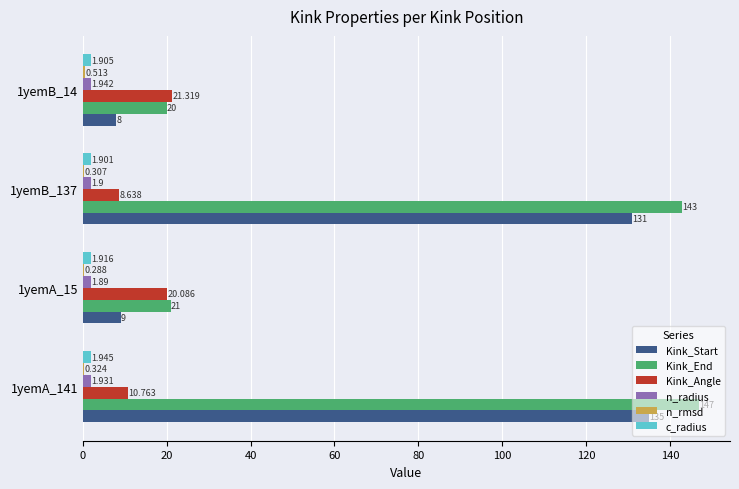

Is the value of Kink_End at 1yemB_14 greater than the value of Kink_Angle at 1yemA_141?

Yes